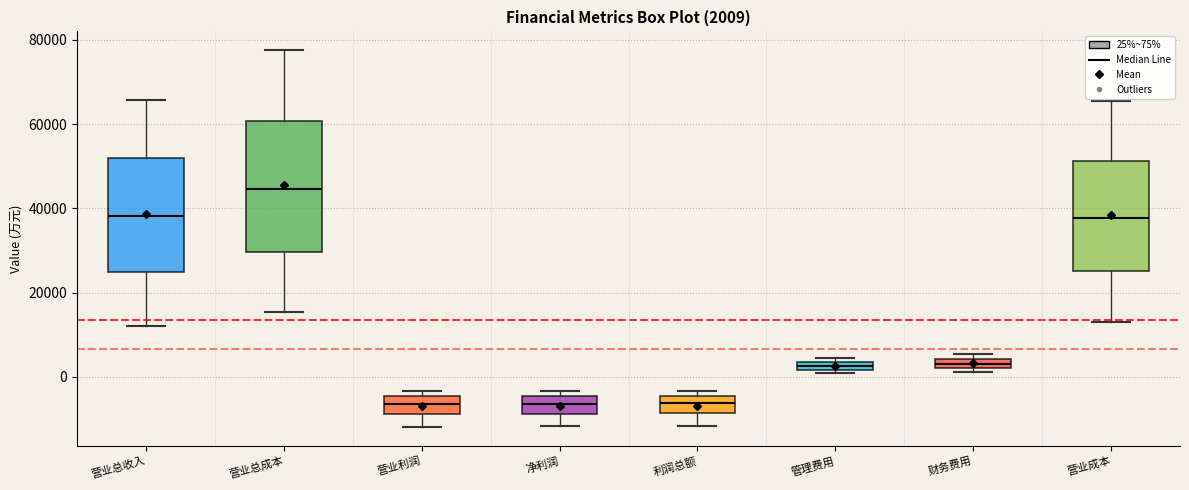

Which box is the tallest, from its lower edge to its upper edge?

营业总成本